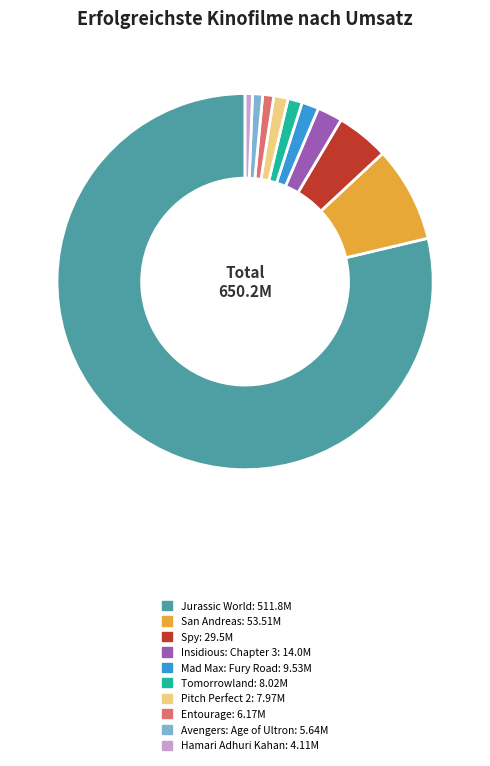

Count the number of slices in the pie.

10